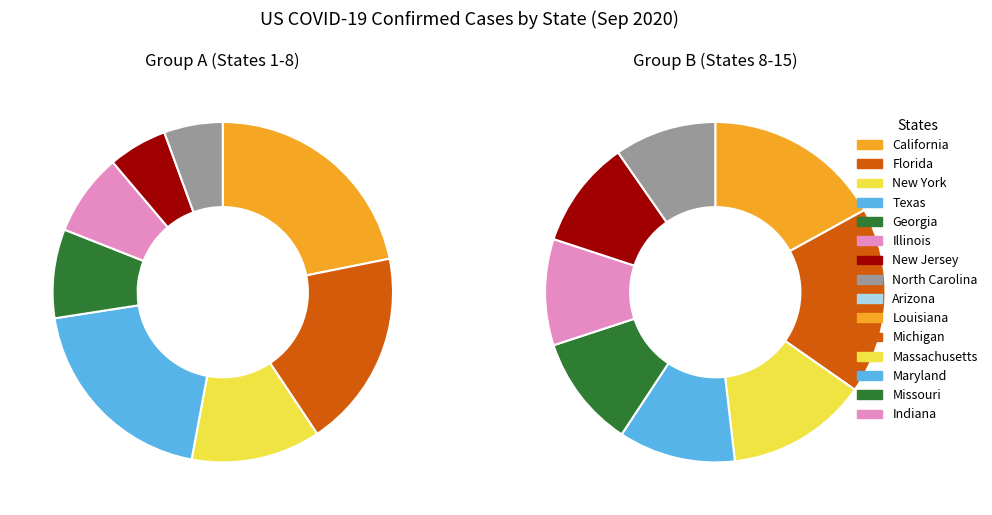

How many slices are in this pie chart?

15